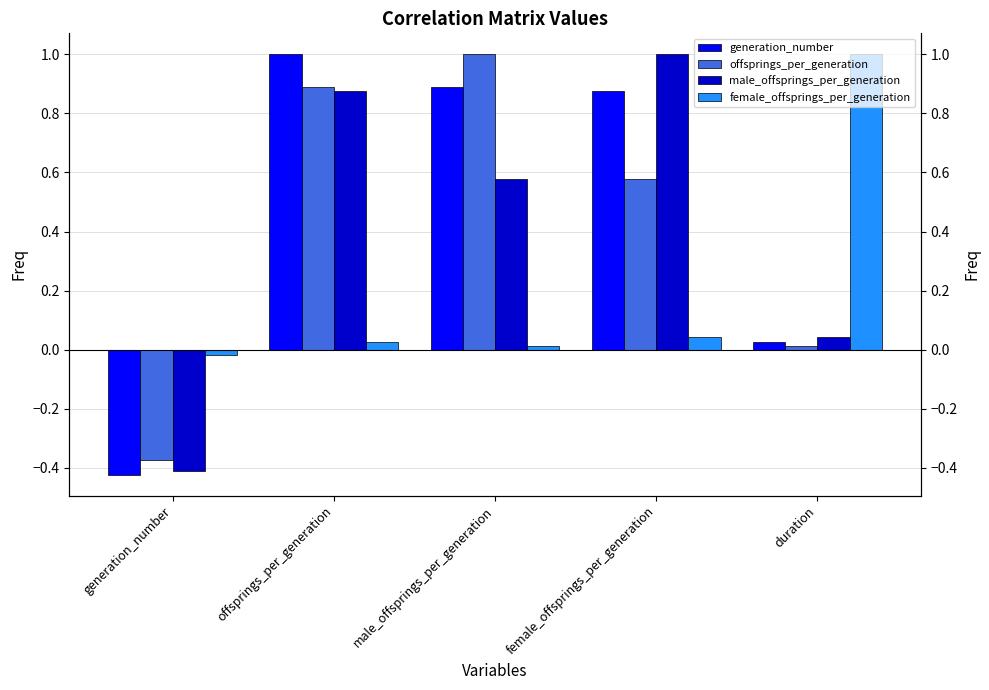

How many bars are there in each group?

4